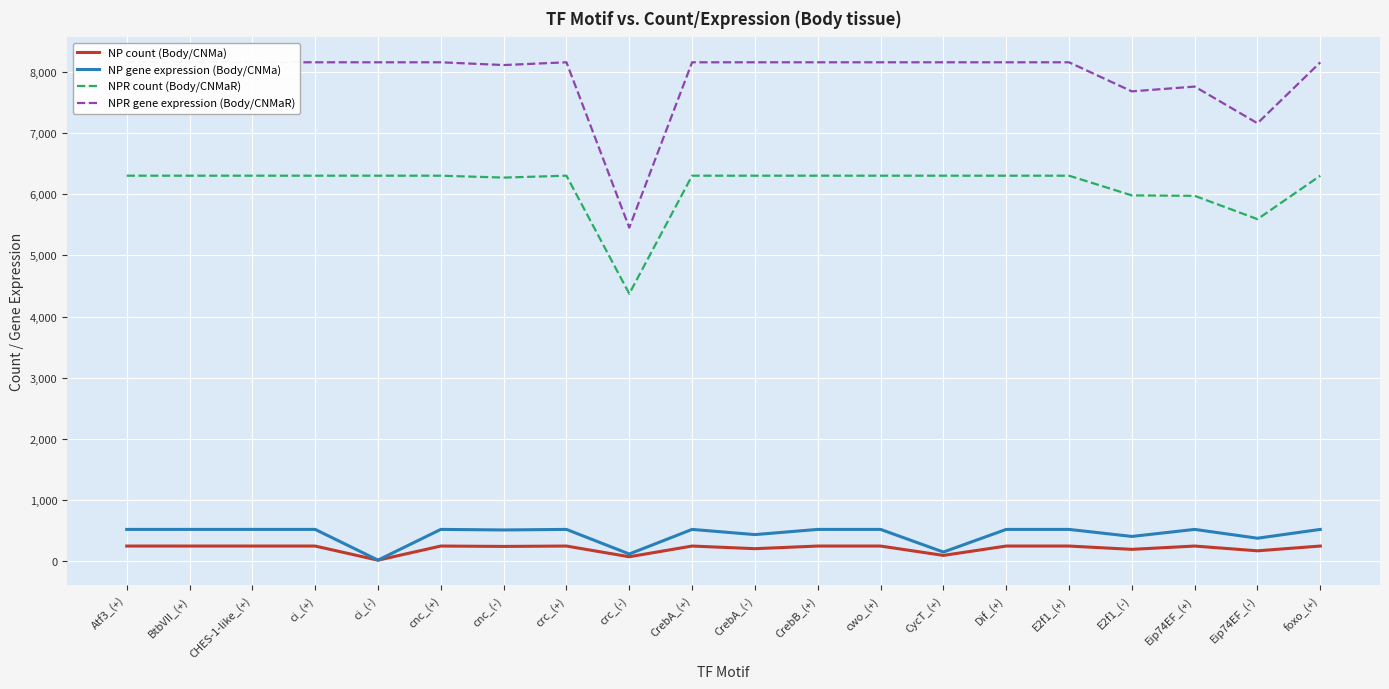

Which series has the widest spread of values?

NPR gene expression (Body/CNMaR)